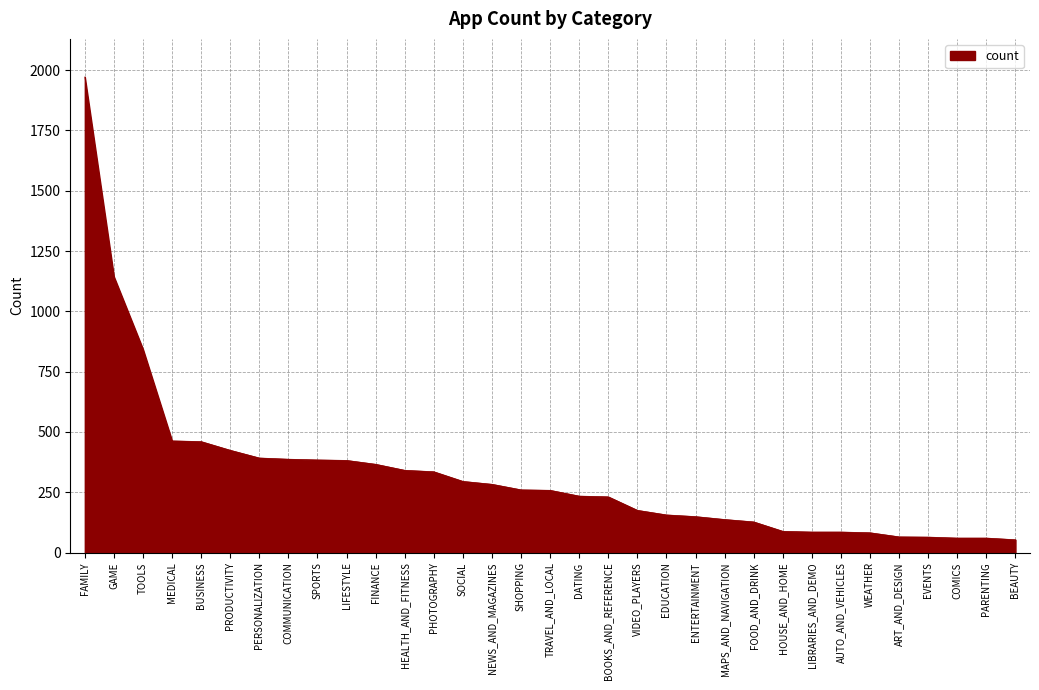

What is the difference between the maximum and minimum values?

1919